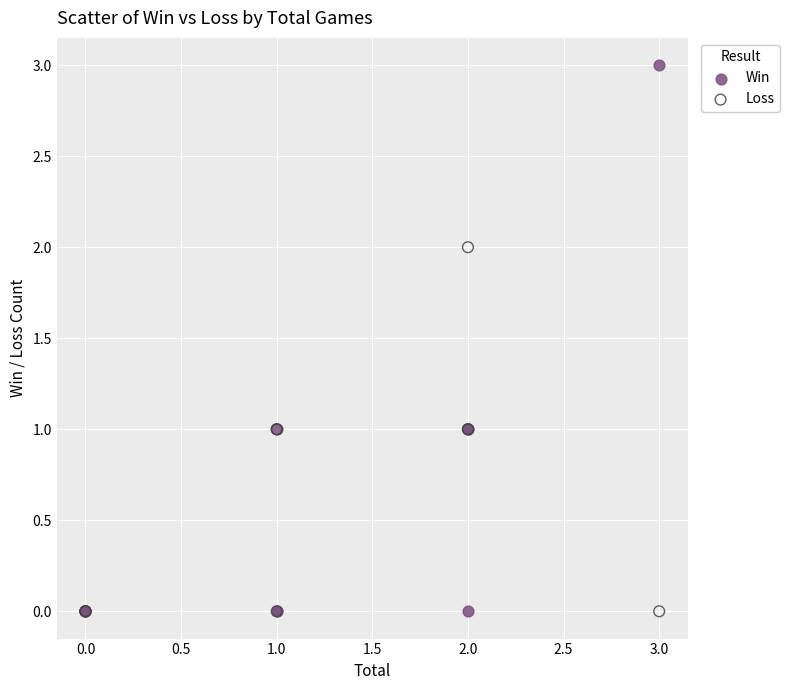

What are all the series names shown in the legend?

Win, Loss